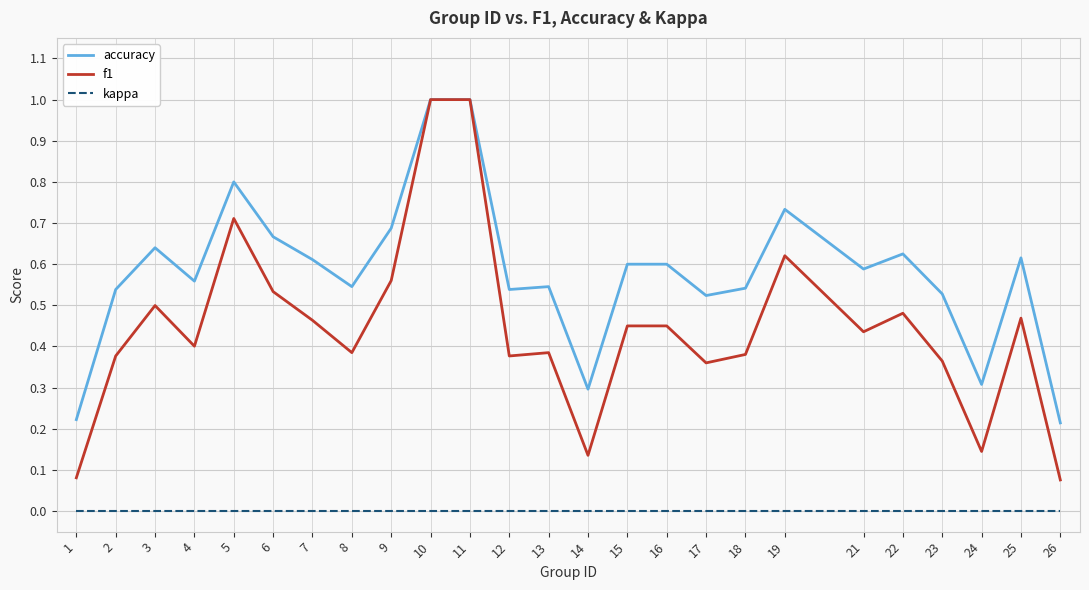

At how many categories does at least one series exceed 0?

25